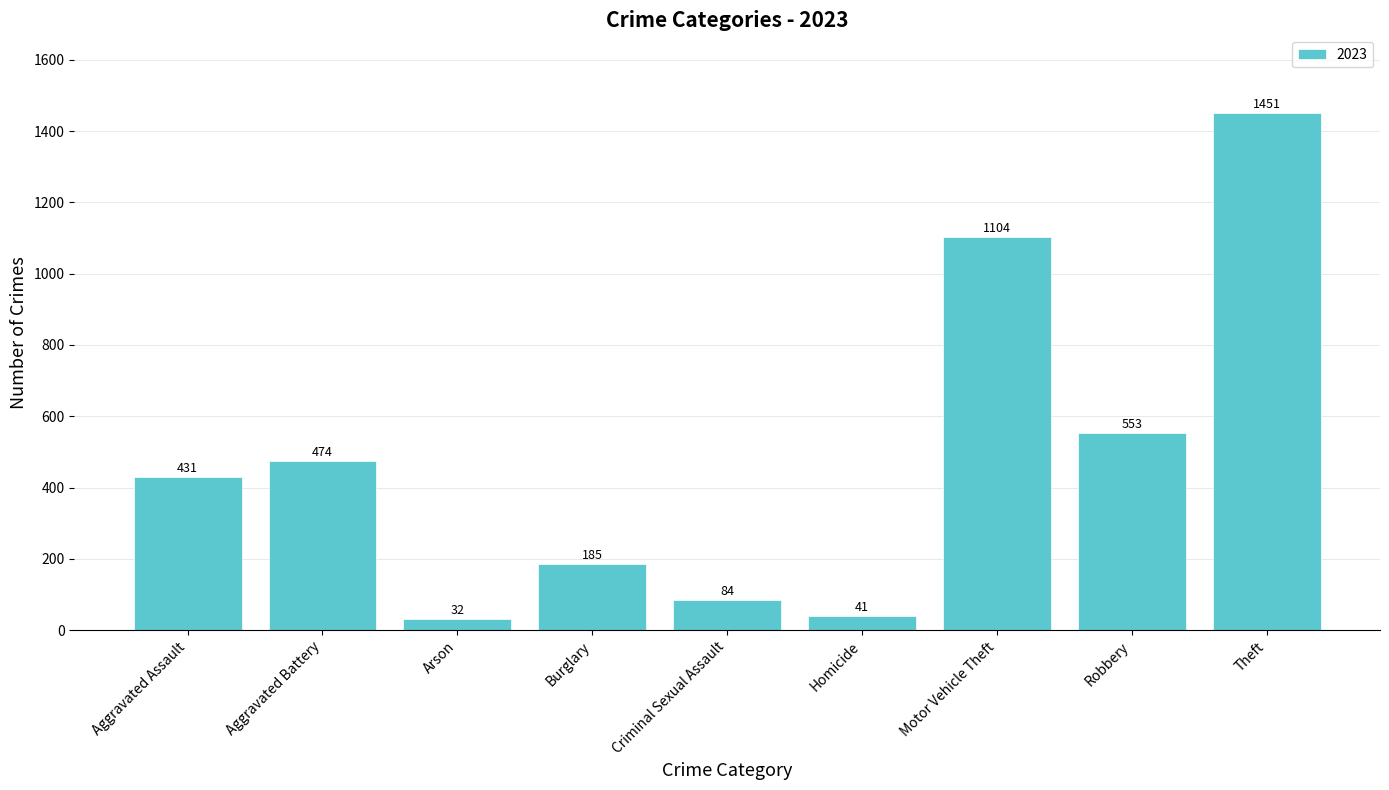

How many data points does each series have?

9